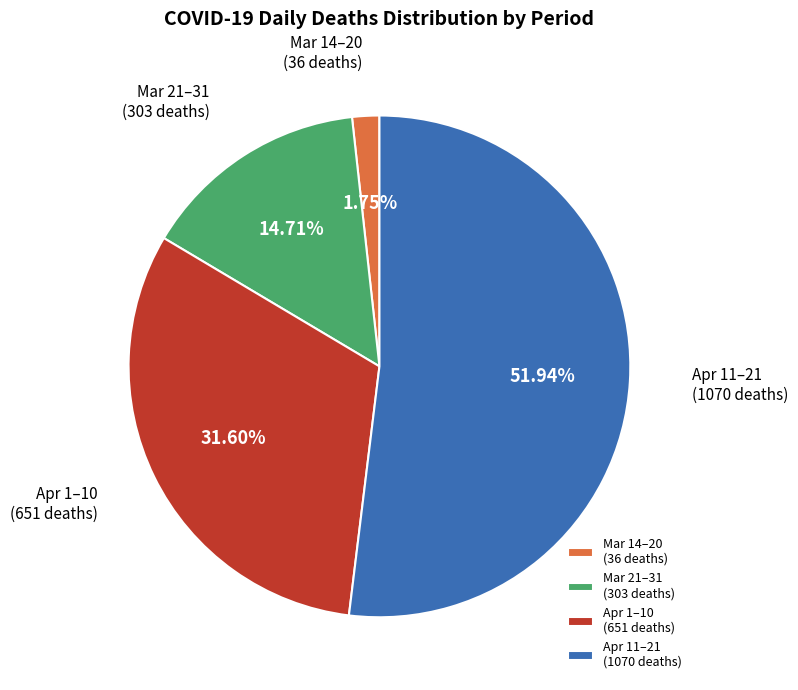

Approximately how many times larger is the value at Apr 1–10 (651 deaths) compared to Mar 14–20 (36 deaths)?

18.1